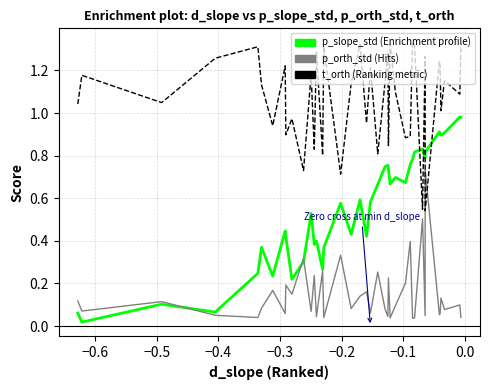

Does the chart have visible grid lines?

Yes